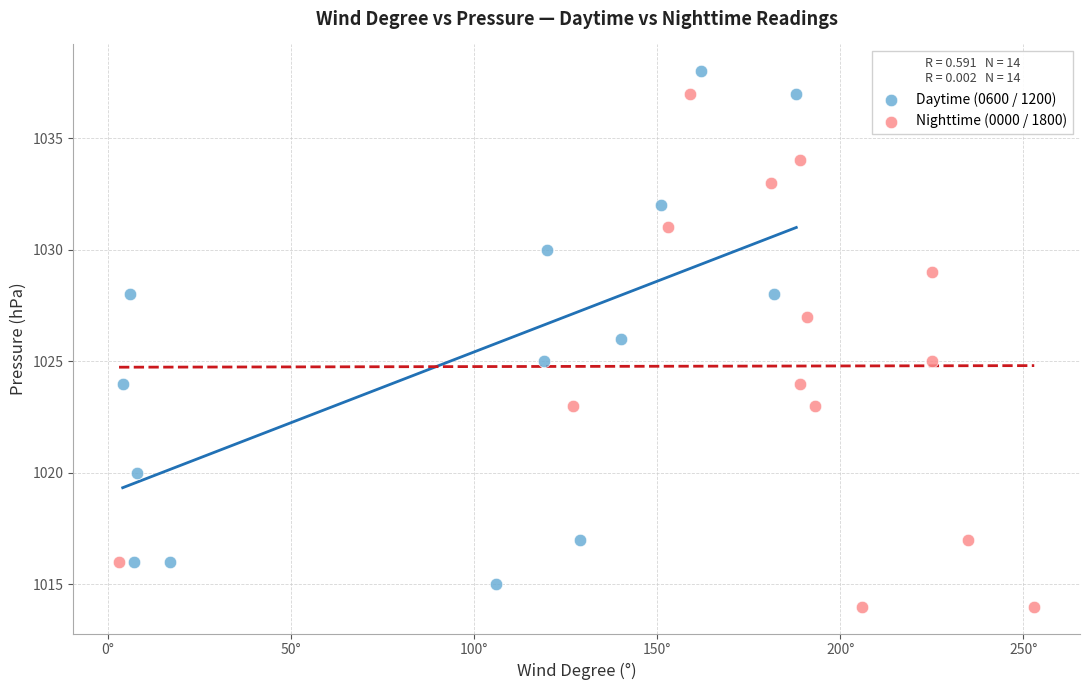

What are all the series names shown in the legend?

Daytime (0600 / 1200), Nighttime (0000 / 1800)